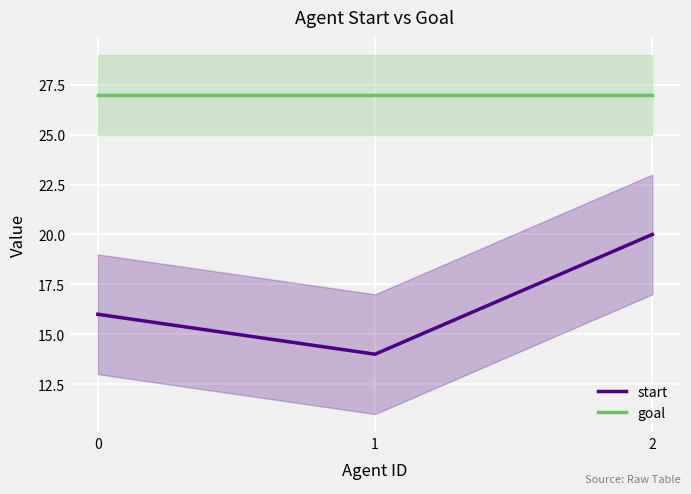

Reading left to right, transcribe all the data shown in this chart.

start: 16	14	20
goal: 27	27	27